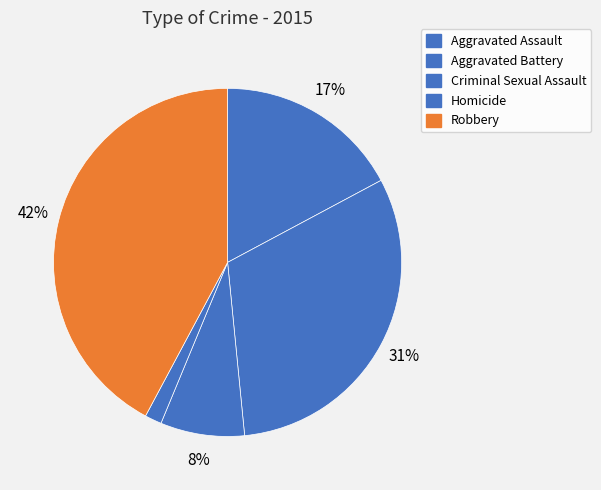

The Aggravated Assault slice represents 28% of the pie. True or false?

False